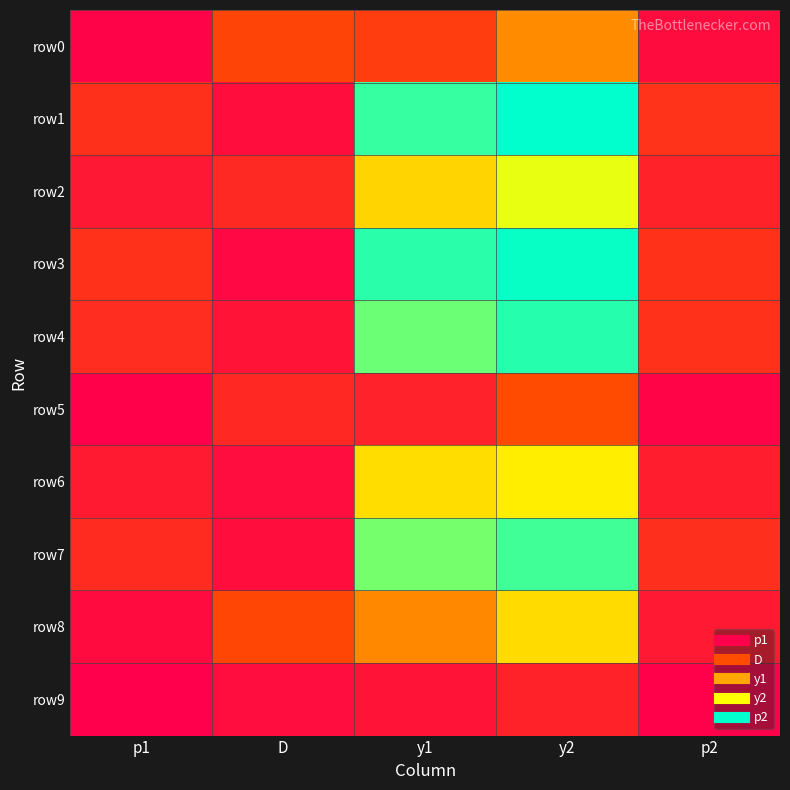

What is the total value across all series at p1?

19892.2